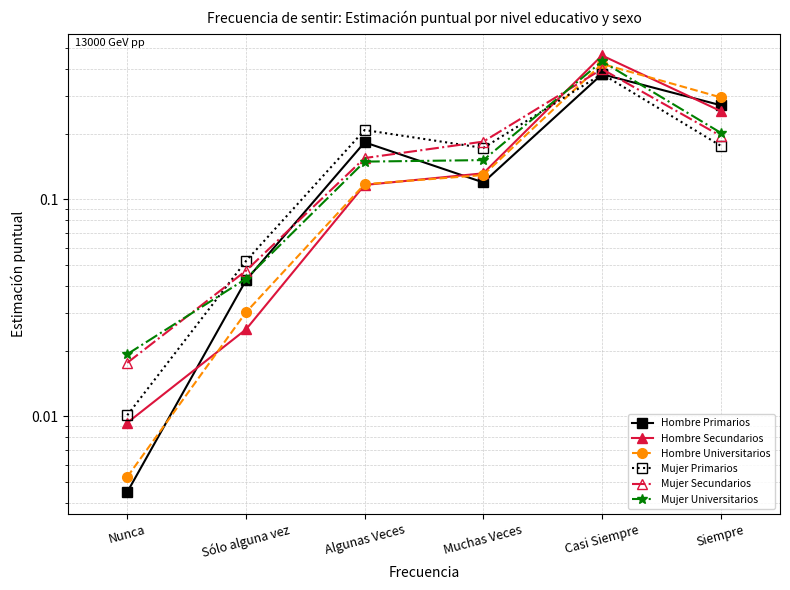

Which series has the largest total across all categories?

Hombre Primarios